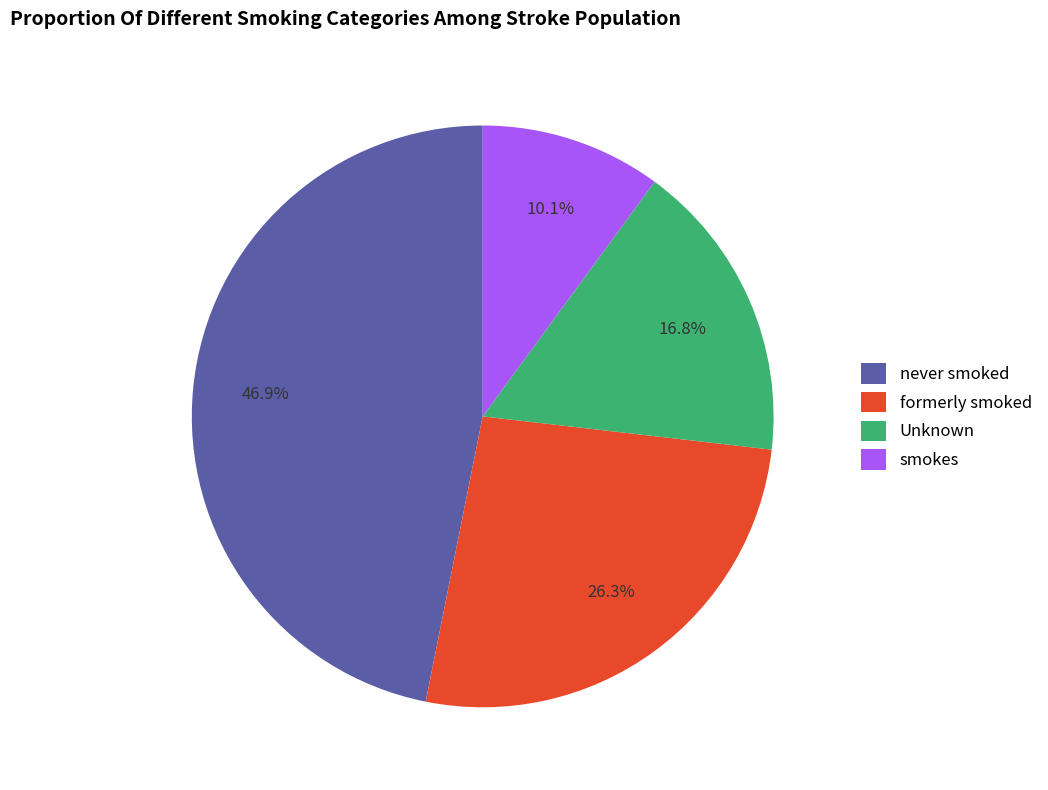

Combined, do Unknown and never smoked account for over 50%?

Yes